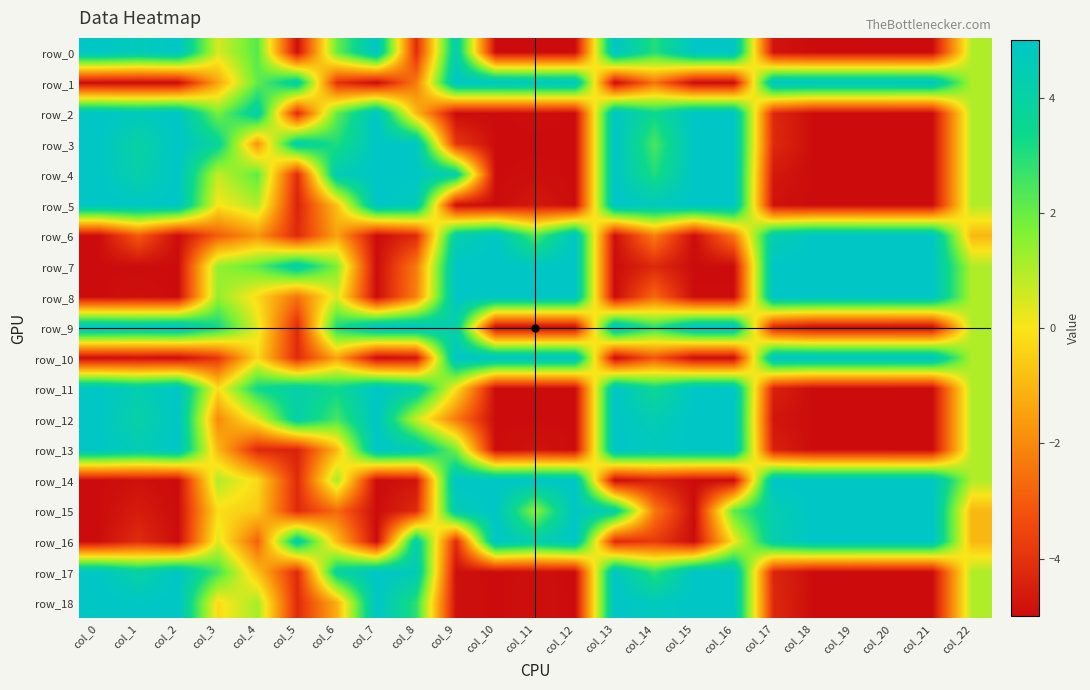

At which category is the sum across all series the highest?

col_16